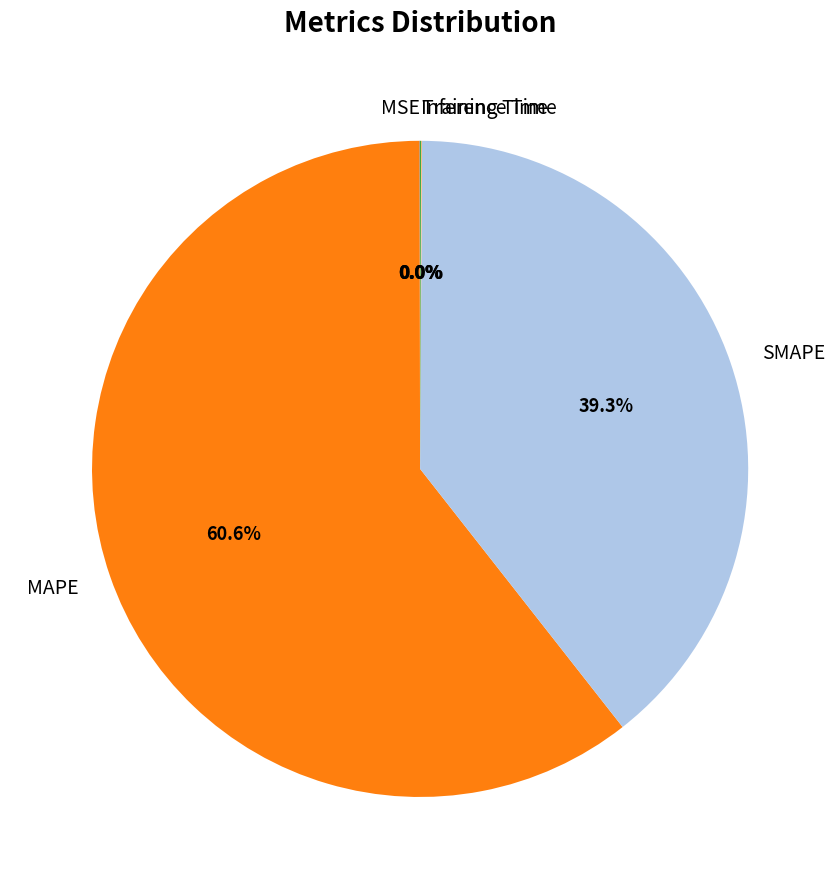

What is the majority slice?

MAPE